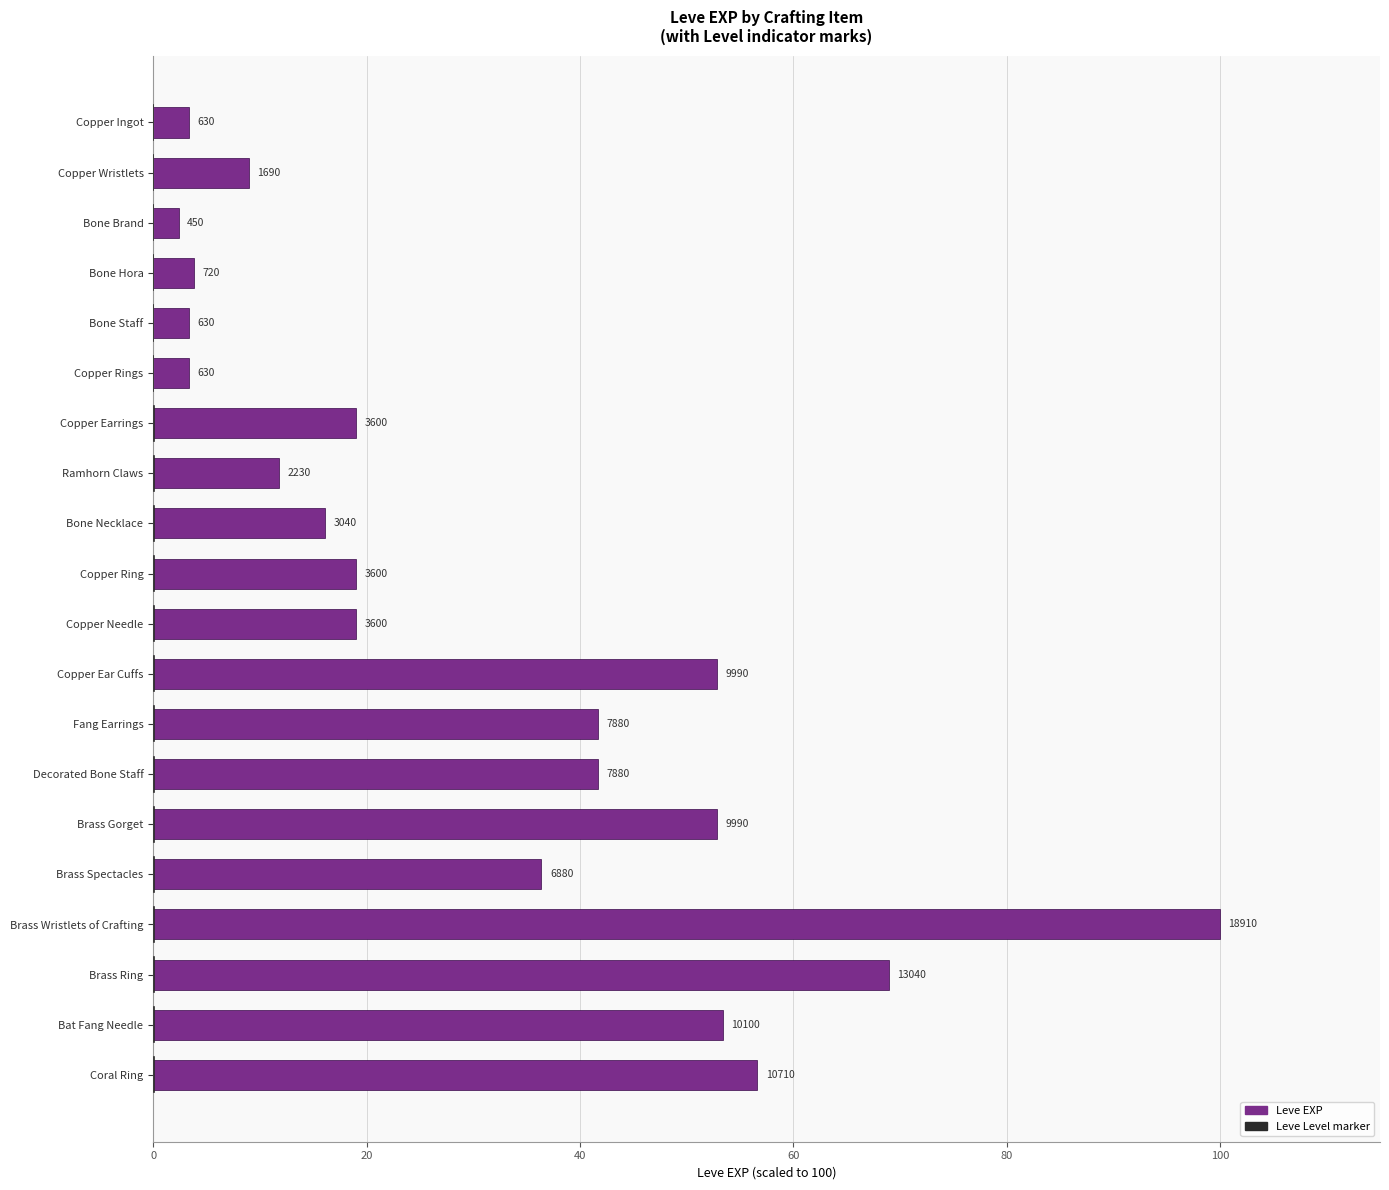

What is the difference between the maximum and minimum values?

97.6